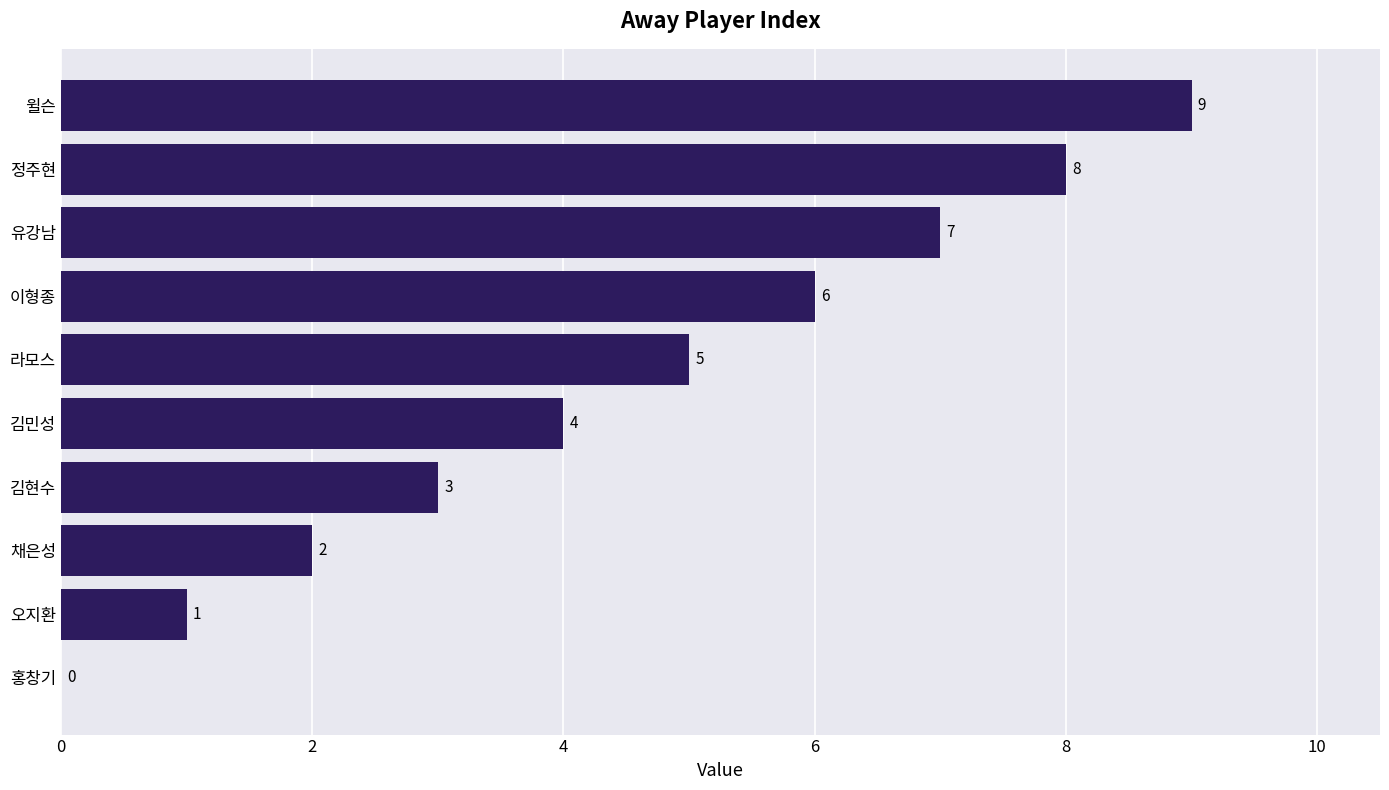

Approximately how many times larger is the value at 정주현 compared to 채은성?

4.0